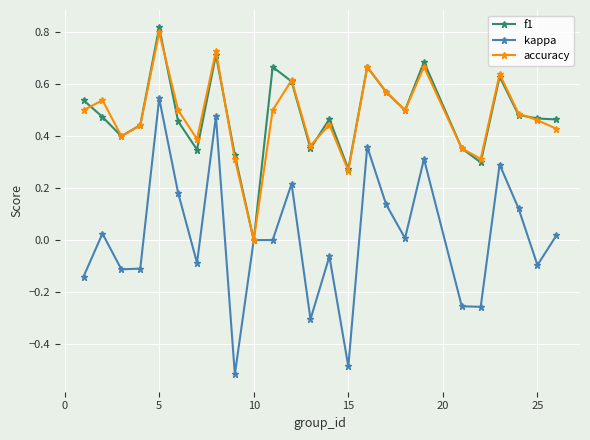

True or false: accuracy has more than 0 interior local peaks.

True